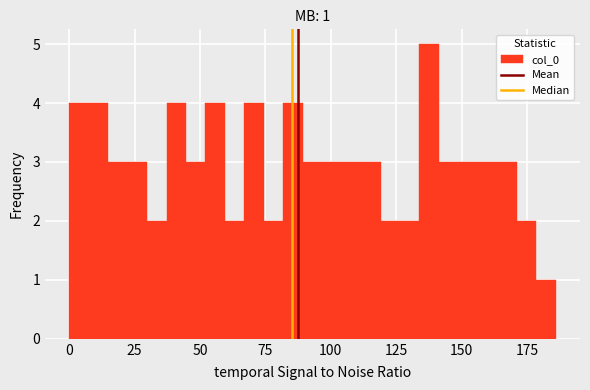

Around what value on the x-axis is the tallest bar? Give the approximate position of its centre, as read against the axis.

140